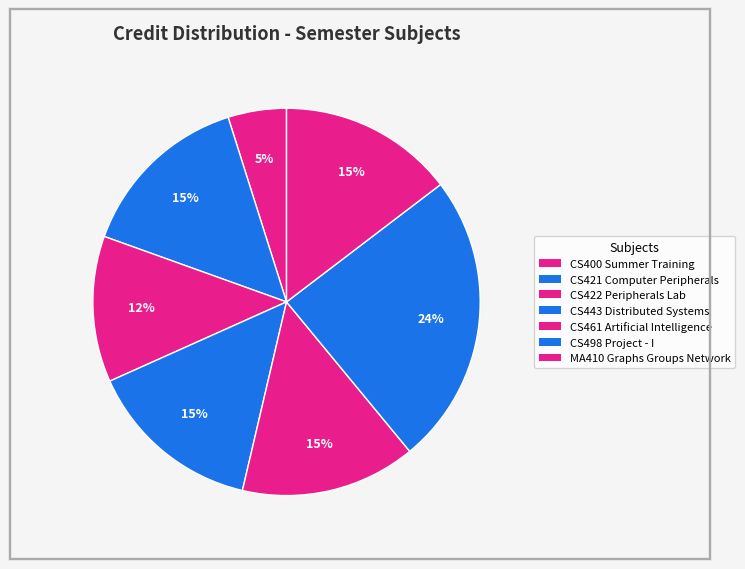

True or false: MA410 Graphs Groups Network accounts for 26% of the total.

False